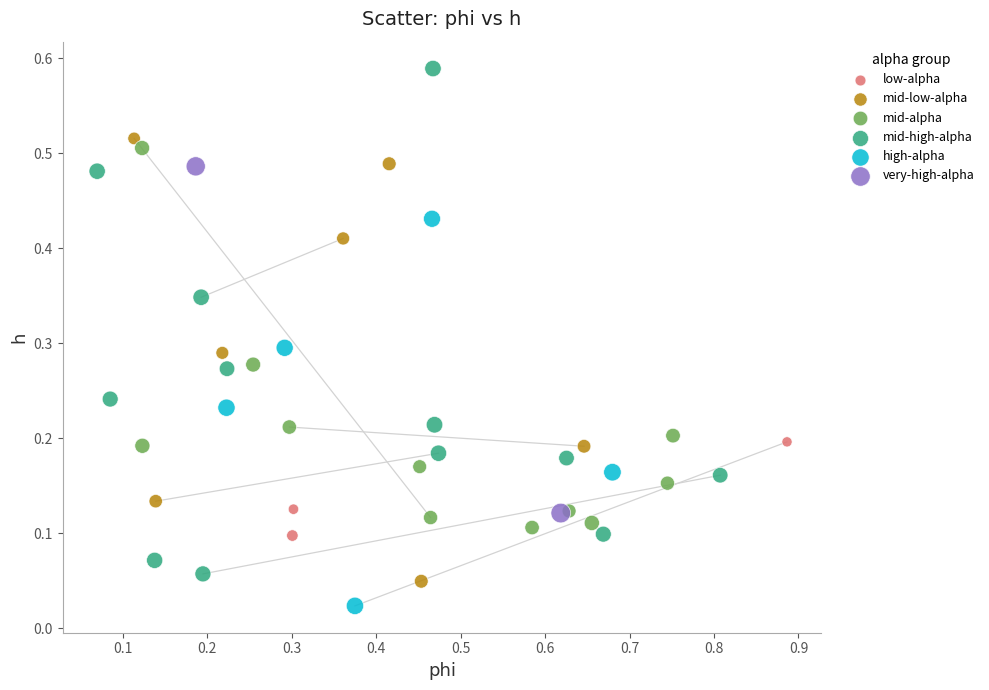

Which series has the largest Y range (max minus min)?

mid-high-alpha